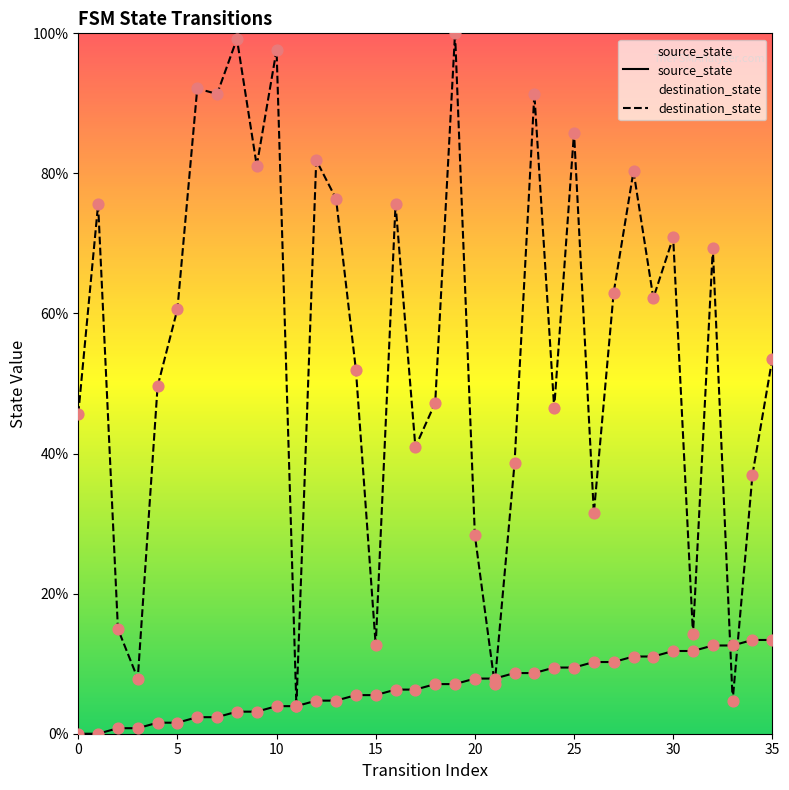

At how many categories does at least one series exceed 48?

21